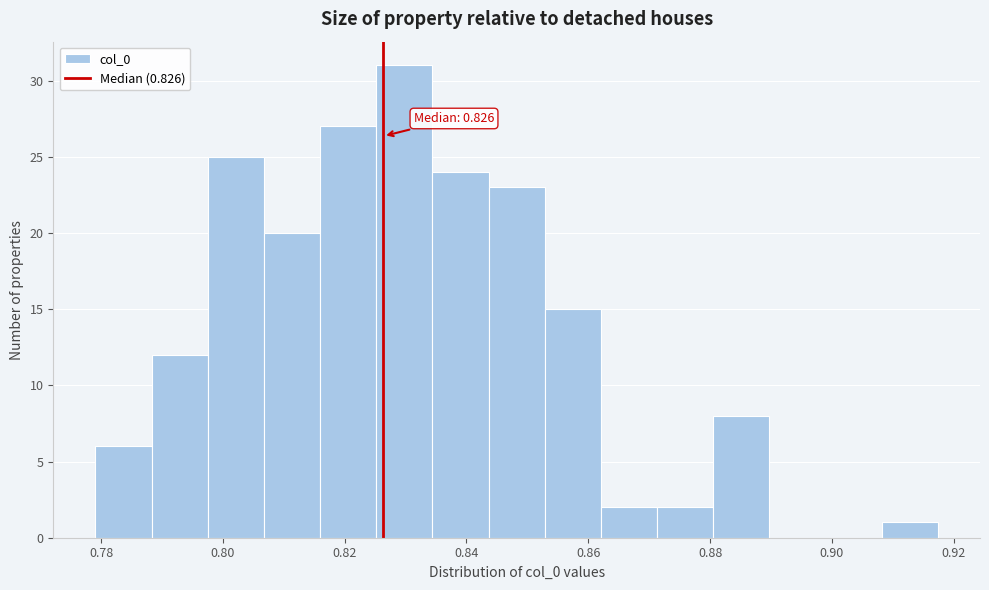

Which range on the x-axis has the tallest bar?

0.826 to 0.834